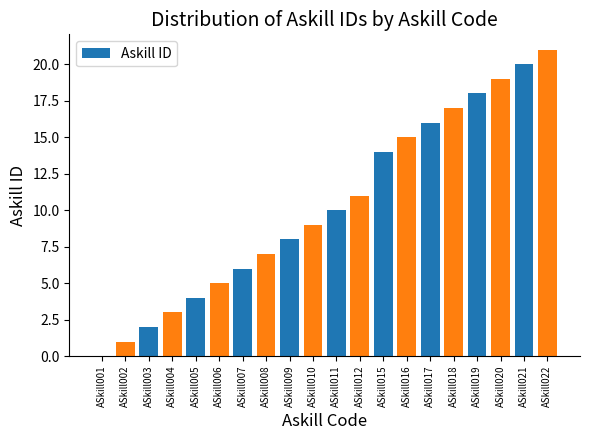

What is the sum of all values?

206